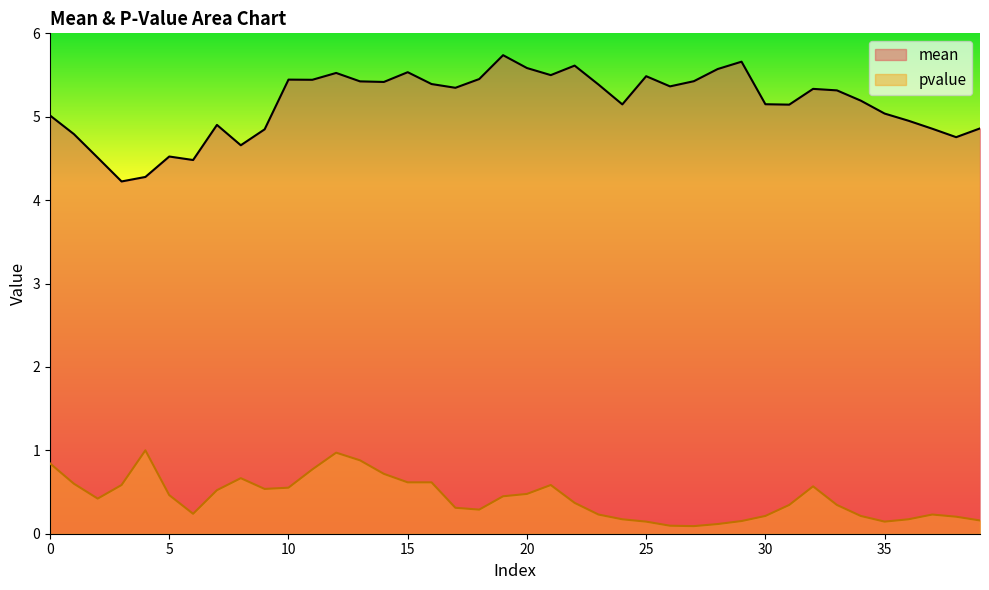

Reading left to right, transcribe all the data shown in this chart.

mean: 0=5.0	1=4.8	2=4.5	3=4.2	4=4.3	5=4.5	6=4.5	7=4.9	8=4.7	9=4.8	10=5.4	11=5.4	12=5.5	13=5.4	14=5.4	15=5.5	16=5.4	17=5.3	18=5.5	19=5.7	20=5.6	21=5.5	22=5.6	23=5.4	24=5.1	25=5.5	26=5.4	27=5.4	28=5.6	29=5.7	30=5.2	31=5.1	32=5.3	33=5.3	34=5.2	35=5.0	36=5.0	37=4.9	38=4.8	39=4.9
pvalue: 0=0.8	1=0.6	2=0.4	3=0.6	4=1.0	5=0.5	6=0.2	7=0.5	8=0.7	9=0.5	10=0.6	11=0.8	12=1.0	13=0.9	14=0.7	15=0.6	16=0.6	17=0.3	18=0.3	19=0.4	20=0.5	21=0.6	22=0.4	23=0.2	24=0.2	25=0.1	26=0.1	27=0.1	28=0.1	29=0.2	30=0.2	31=0.3	32=0.6	33=0.3	34=0.2	35=0.1	36=0.2	37=0.2	38=0.2	39=0.2